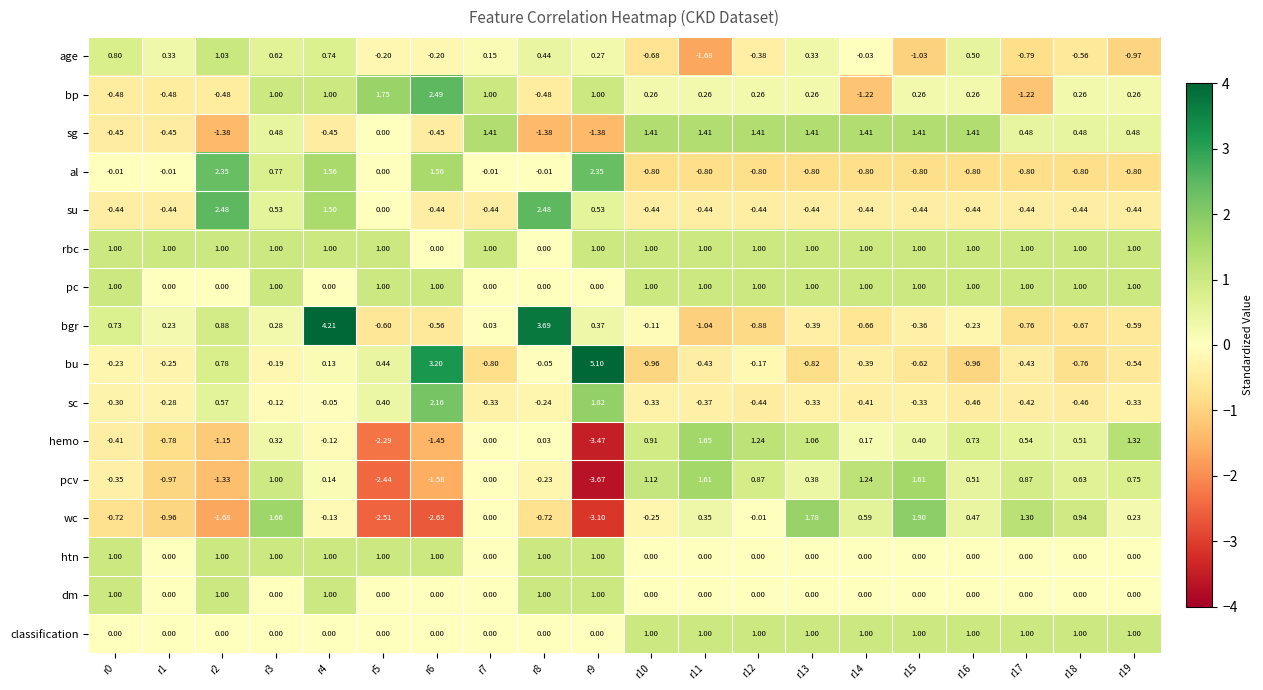

Which series has the largest total across all categories?

rbc